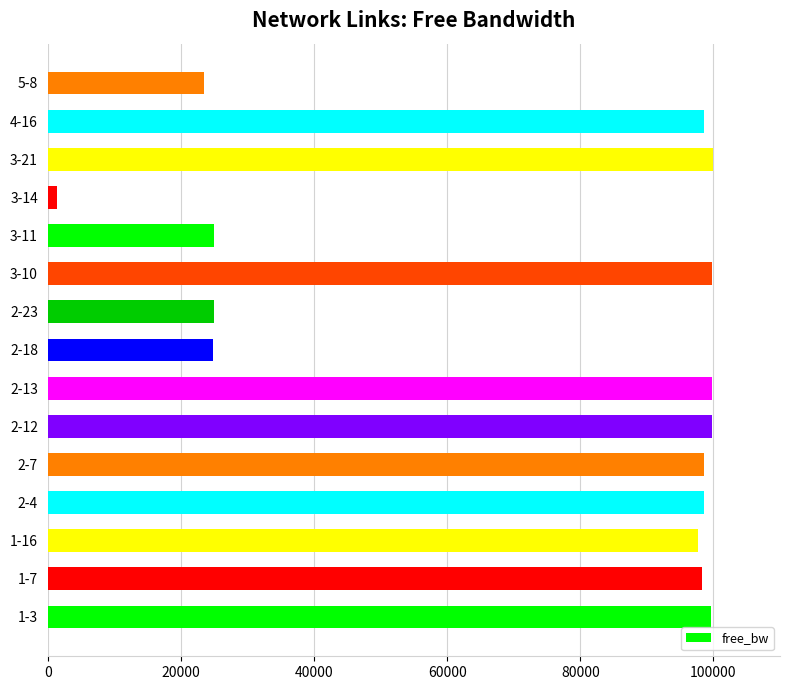

What is the ratio of the value at 4-16 to the value at 5-8?

4.2